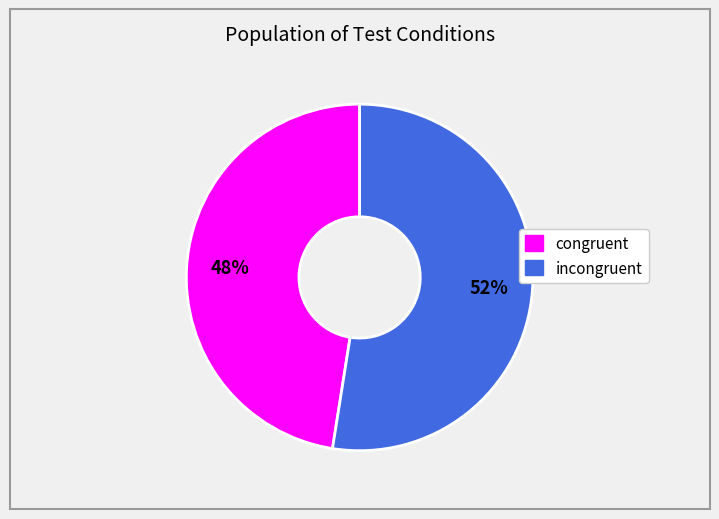

What is the ratio of the value at congruent to the value at incongruent?

0.9